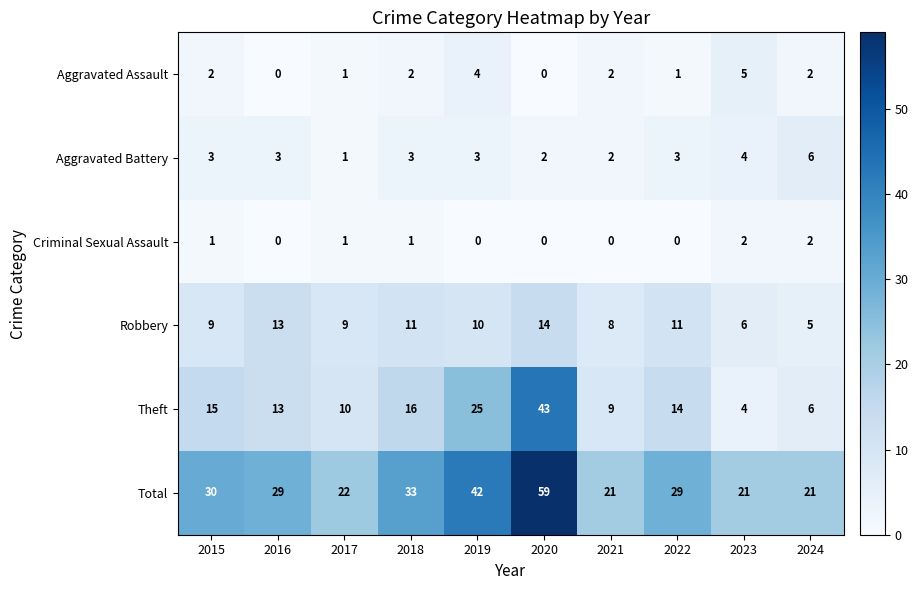

At how many categories does at least one series exceed 17?

10